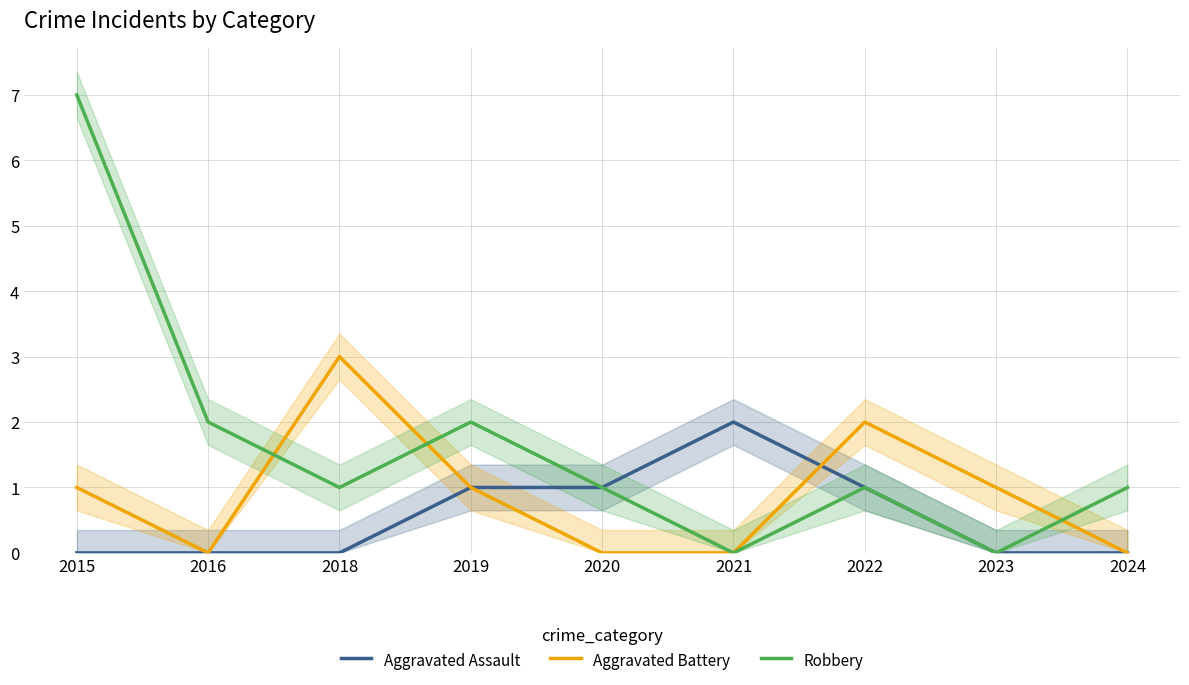

Which series has the largest range (max minus min)?

Robbery